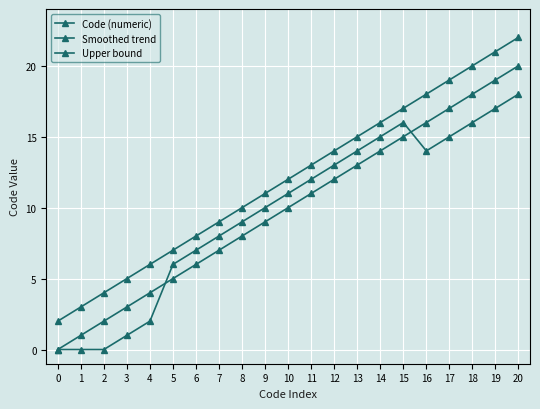

How many values in the Smoothed trend series are below 11?

10